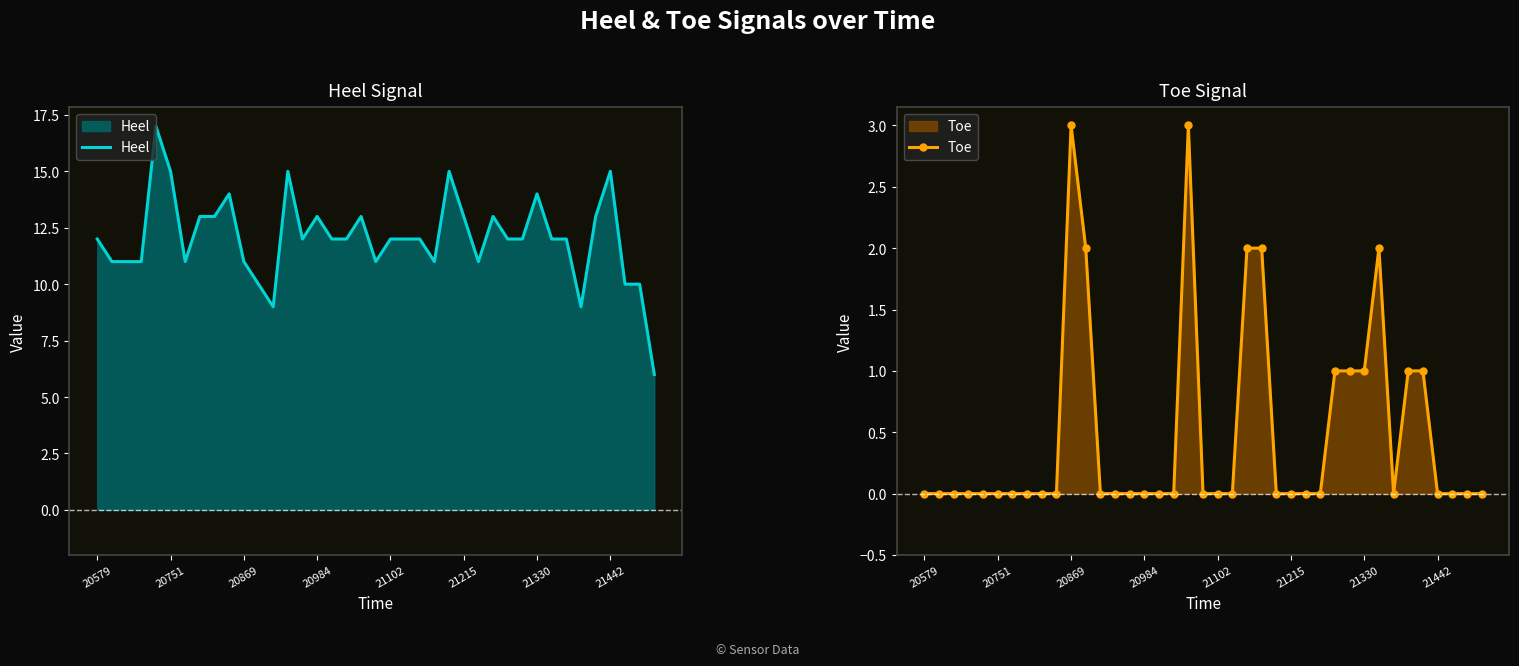

What is the value of the Heel point at the 32nd from the left?

12